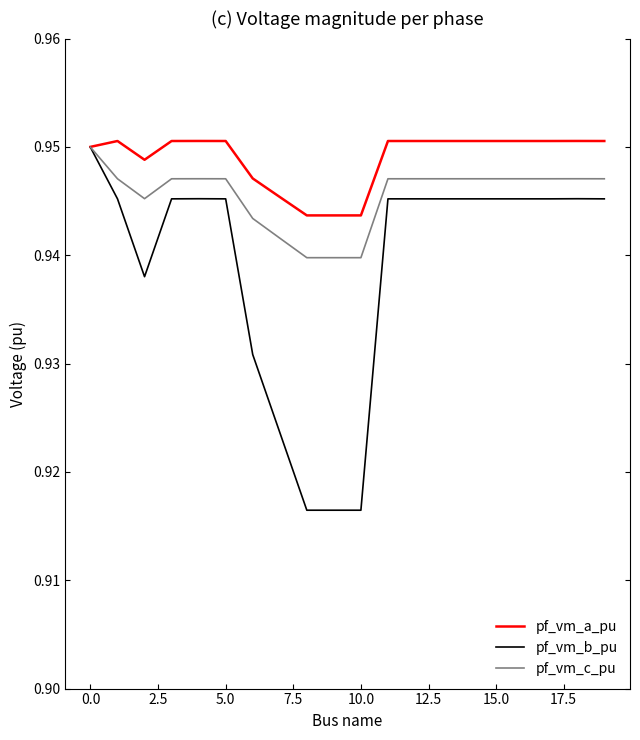

Rank the series by their average value, from lowest to highest.

pf_vm_b_pu, pf_vm_c_pu, pf_vm_a_pu